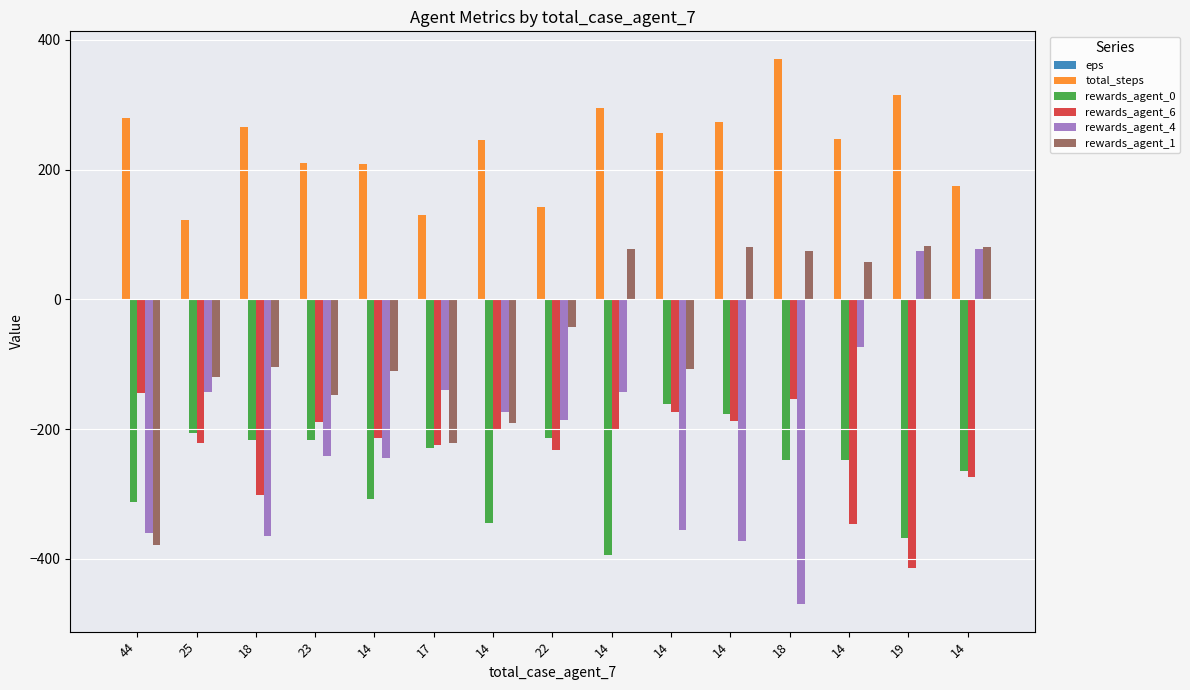

Which label corresponds to the smallest value in the chart?

18